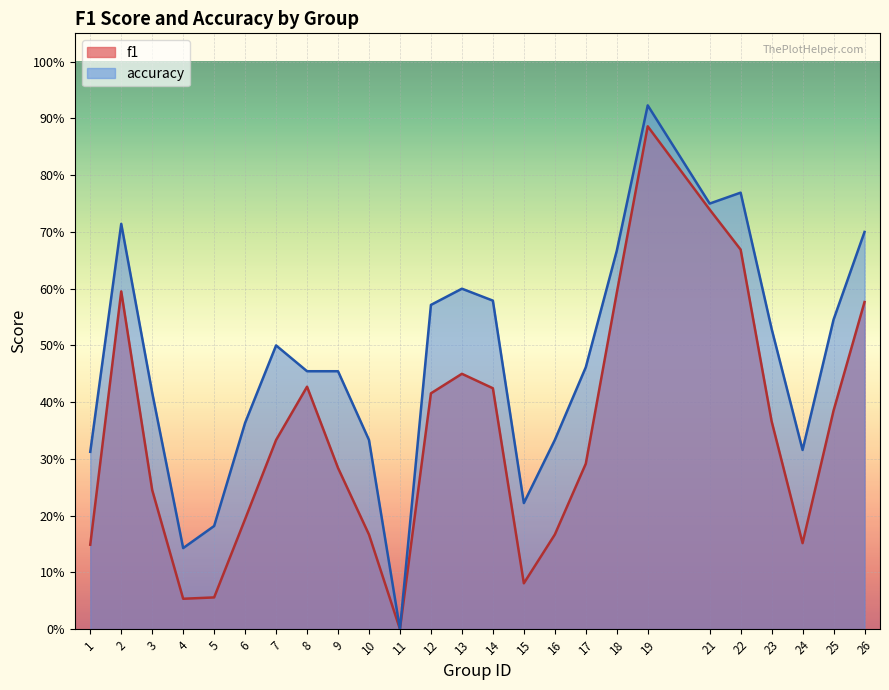

In accuracy, how many points are lower than both neighbors (excluding endpoints)?

5